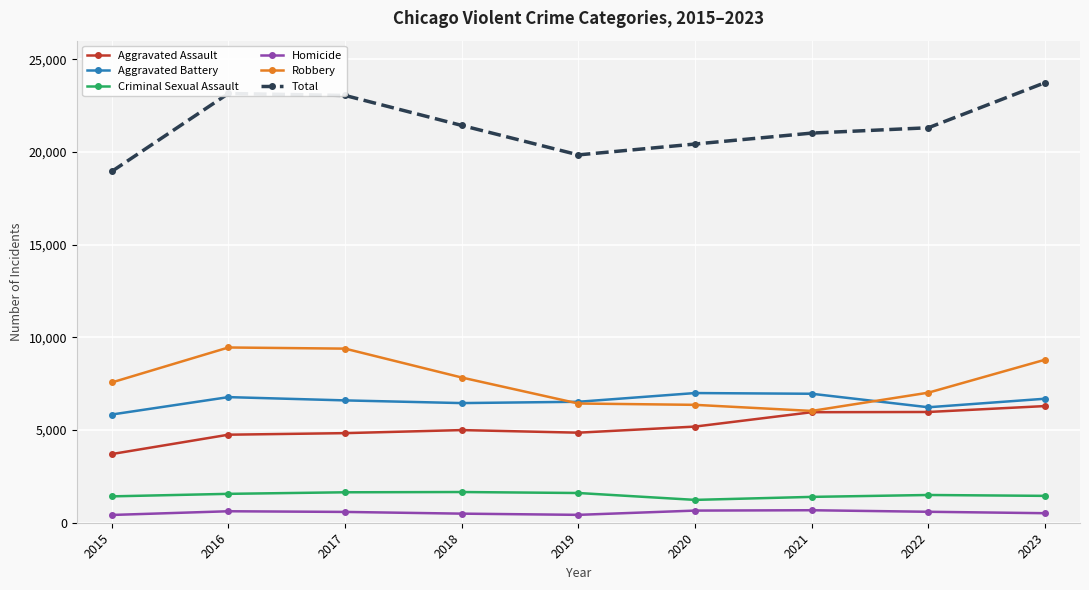

What is the spread (max minus min) of values at 2019?

19414